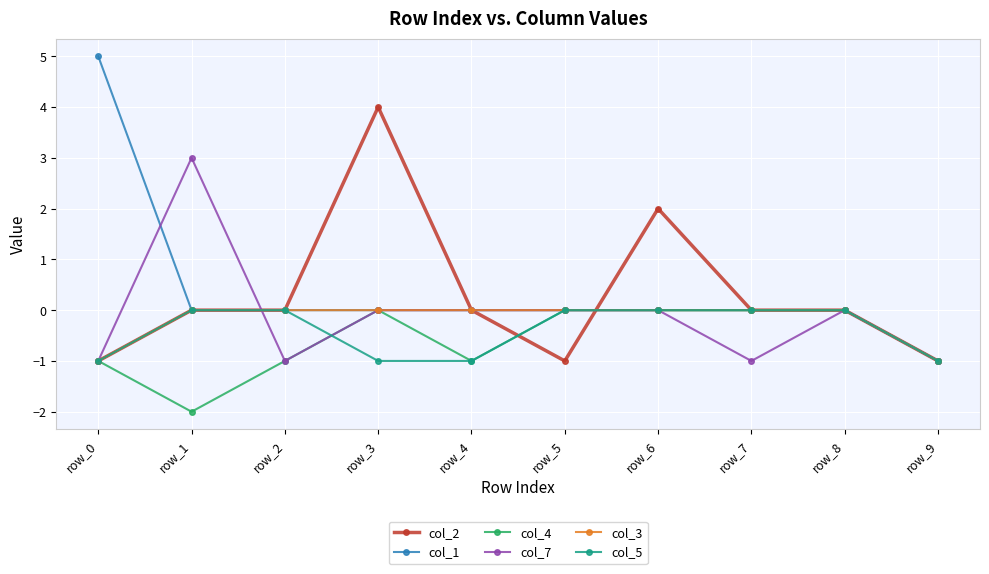

How many distinct data groups are displayed?

6